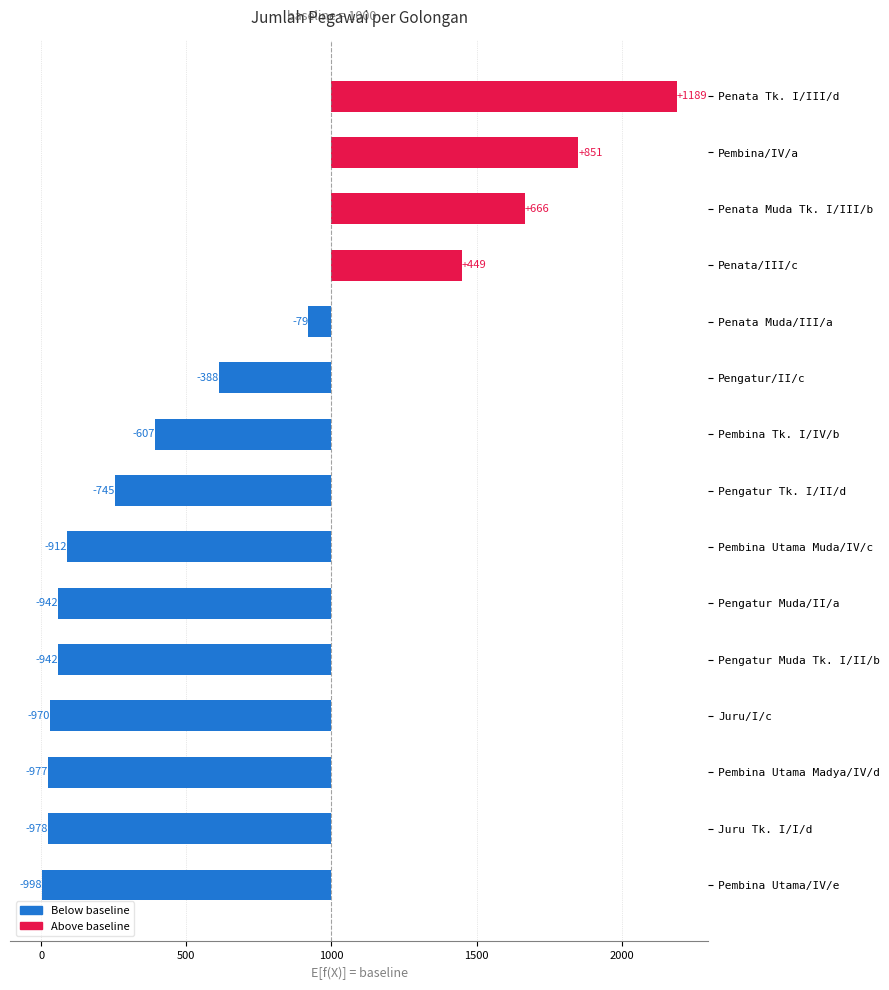

Reading left to right, list all the values displayed in this chart.

-998	-978	-977	-970	-942	-942	-912	-745	-607	-388	-79	449	666	851	1189